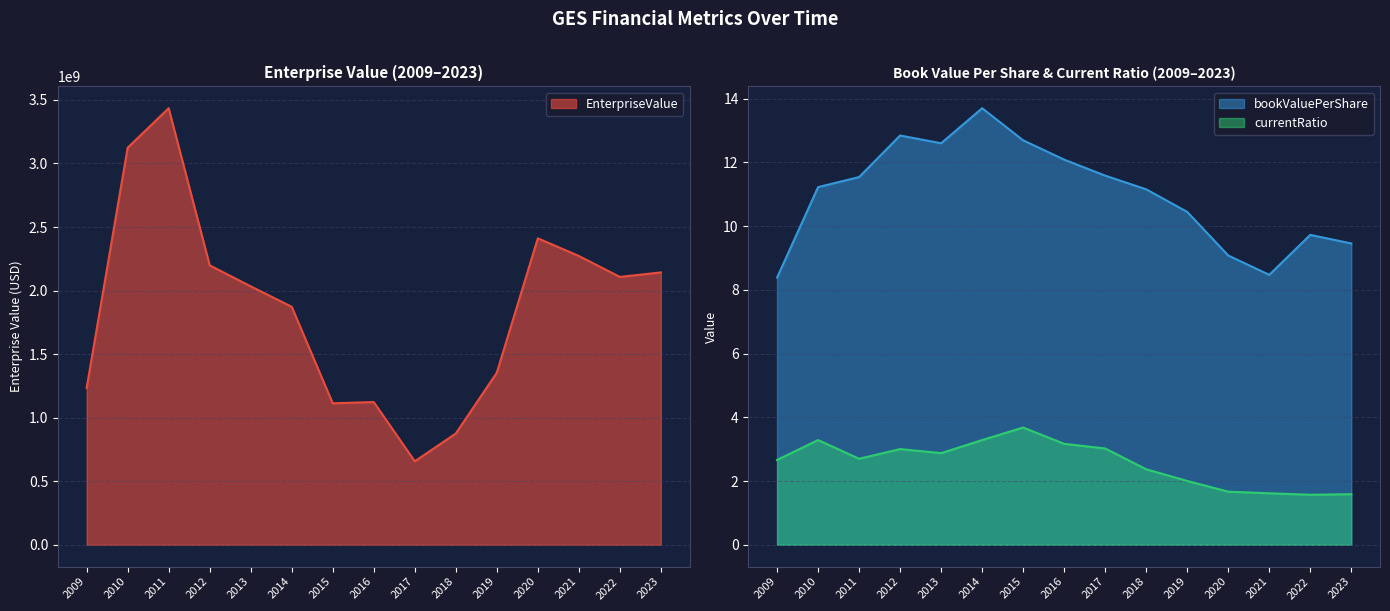

Between 2014 and 2019, which series saw the biggest shift?

EnterpriseValue